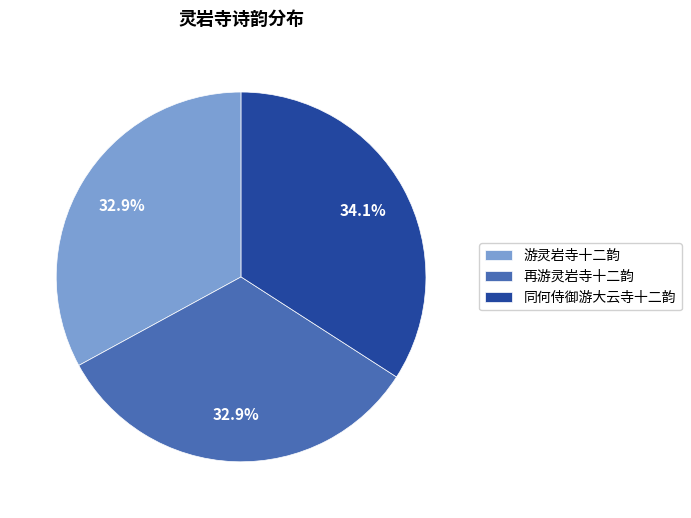

To the nearest percent, what portion does 游灵岩寺十二韵 represent?

33%